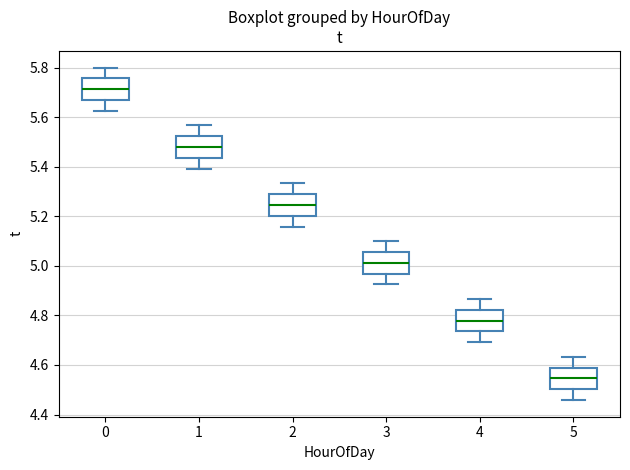

Where does the lower whisker of the box at x = 4 end on the y-axis? The values are not printed on the chart, so give them approximately, as read against the axis.

4.70